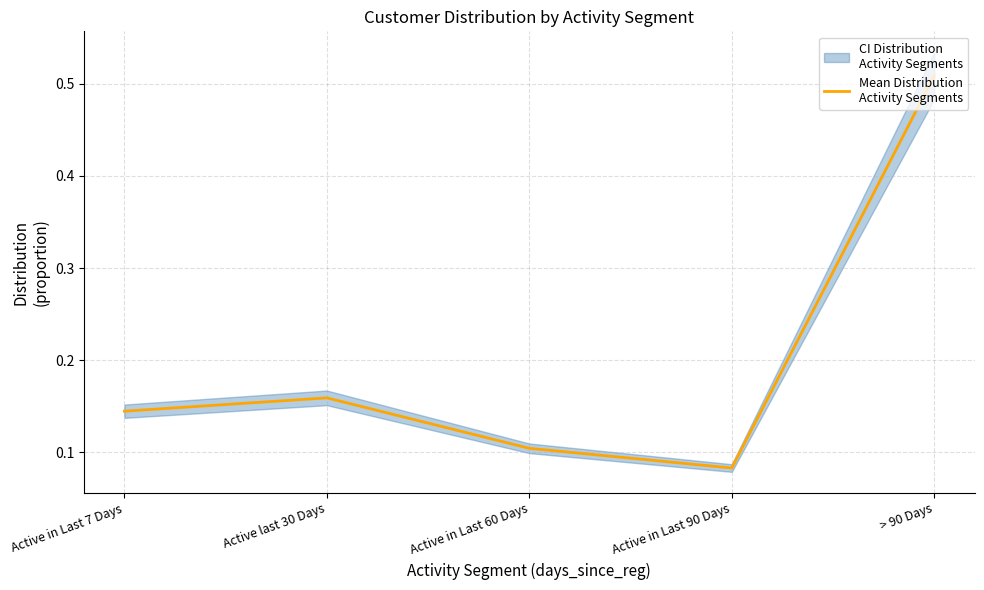

Where is the data nearest to the value 0?

Active in Last 90 Days